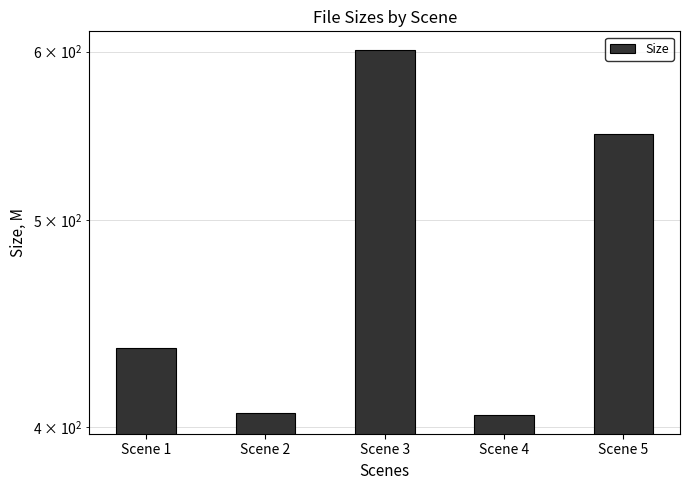

List the labels in order of value, largest first.

Scene 3, Scene 5, Scene 1, Scene 2, Scene 4